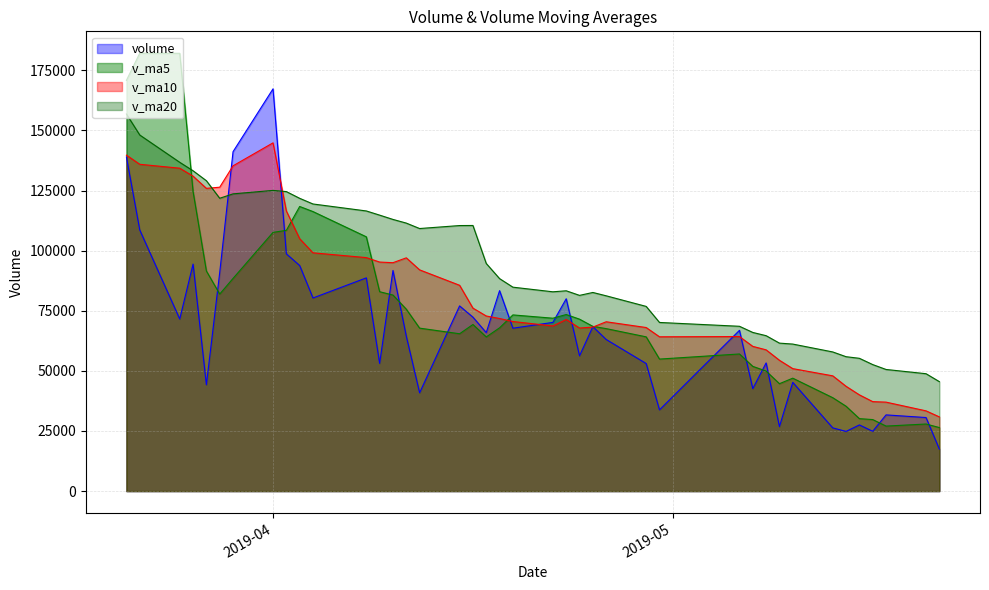

Reading left to right, list all the values displayed in this chart.

volume: 0=17452.2	1=30585.0	2=31687.0	3=24867.0	4=27513.0	5=24813.0	6=26290.0	7=45223.0	8=26800.9	9=53300.2	10=42600.0	11=66858.8	12=33770.8	13=53048.0	14=63055.5	15=68390.0	16=56247.0	17=79993.0	18=70154.0	19=67740.0	20=83355.1	21=65897.8	22=72343.0	23=77011.6	24=40883.6	25=64419.0	26=91750.8	27=53109.3	28=88677.2	29=80306.0	30=93813.9	31=98681.6	32=167286.3	33=141157.0	34=90902.1	35=44205.0	36=94413.4	37=71564.0	38=108590.3	39=138922.1
v_ma5: 0=26420.8	1=27893.0	2=27034.0	3=29741.2	4=30128.0	5=35285.4	6=38842.8	7=46956.6	8=44666.1	9=49915.6	10=51866.6	11=57024.6	12=54902.3	13=64146.7	14=67567.9	15=68504.8	16=71497.8	17=73428.0	18=71898.0	19=73269.5	20=67898.2	21=64111.0	22=69281.6	23=65434.8	24=67768.0	25=75652.5	26=81531.4	27=82917.6	28=105753.0	29=116249.0	30=118368.2	31=108446.4	32=107592.8	33=88448.3	34=81935.0	35=91539.0	36=124557.0	37=182070.8	38=182106.3	39=170834.8
v_ma10: 0=30853.1	1=33367.9	2=36995.3	3=37203.7	4=40021.8	5=43576.0	6=47933.7	7=50929.4	8=54406.4	9=58741.7	10=60185.7	11=64261.2	12=64165.1	13=68022.3	14=70418.7	15=68201.5	16=67804.4	17=71354.8	18=68666.4	19=70518.7	20=71775.3	21=72821.2	22=76099.6	23=85593.9	24=92008.5	25=97010.3	26=94988.9	27=95255.2	28=97100.6	29=99092.0	30=104953.6	31=116501.7	32=144831.8	33=135277.3	34=126384.9	35=125904.7	36=130981.3	37=134284.1	38=135915.5	39=139716.7
v_ma20: 0=45519.4	1=48814.6	2=50580.2	3=52613.0	4=55220.2	5=55888.8	6=57869.1	7=61142.1	8=61536.4	9=64630.2	10=65980.5	11=68541.2	12=70132.4	13=76808.1	14=81213.6	15=82605.9	16=81396.7	17=83305.0	18=82883.5	19=84805.4	20=88364.4	21=94661.5	22=110465.7	23=110435.6	24=109196.7	25=111457.5	26=112985.1	27=114769.6	28=116508.1	29=119404.3	30=121763.8	31=124554.5	32=125056.1	33=123614.6	34=121785.3	35=129077.4	36=133217.8	37=136737.2	38=148094.3	39=156825.1